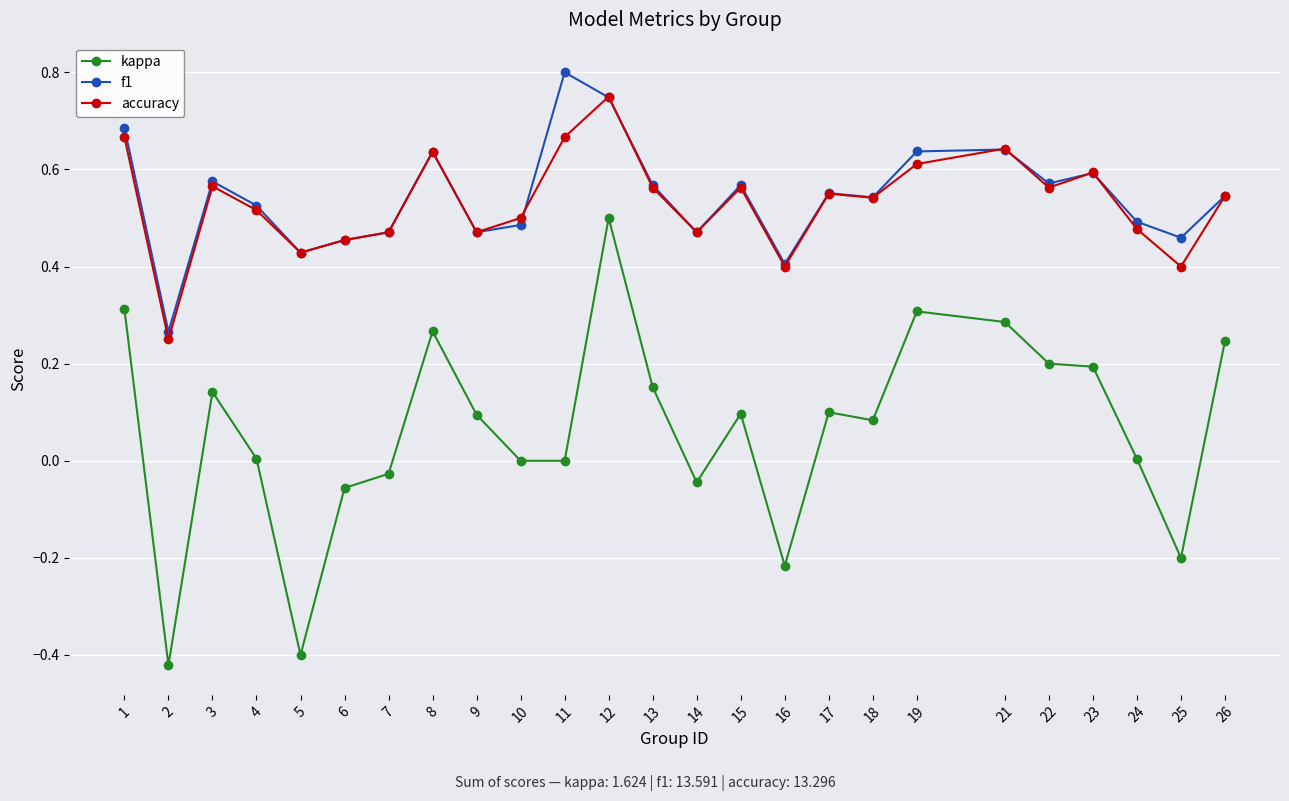

Rank the series at 11 from lowest to highest value.

kappa, accuracy, f1